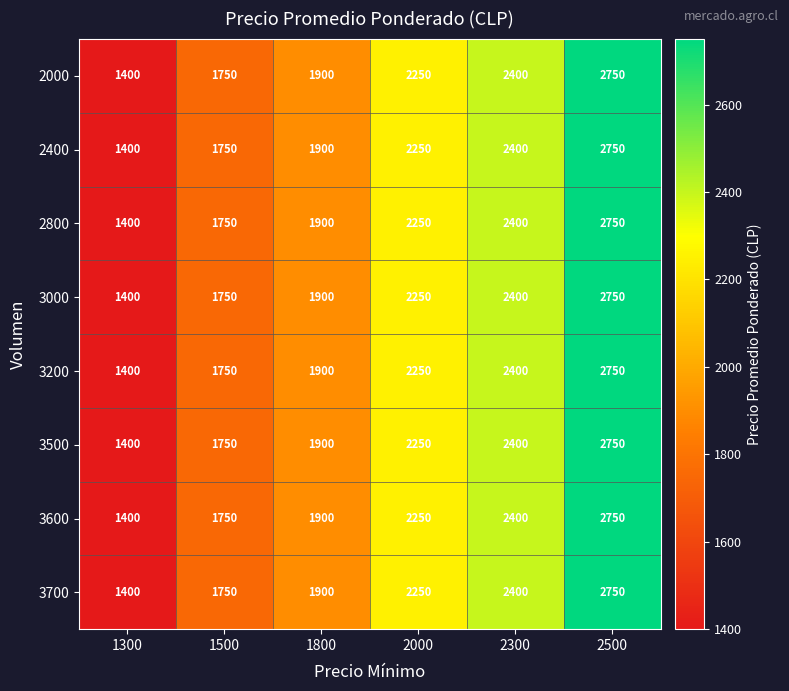

What is the highest value of the 3700 series?

2750